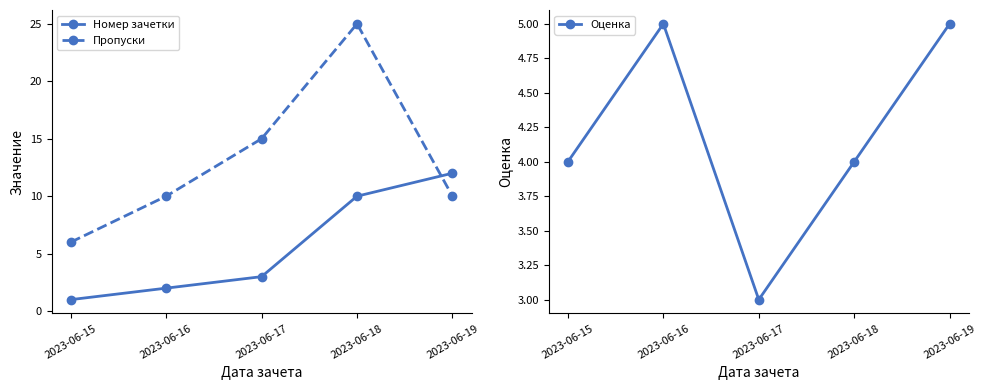

What is the difference between the Оценка values at 2023-06-16 and 2023-06-15?

1